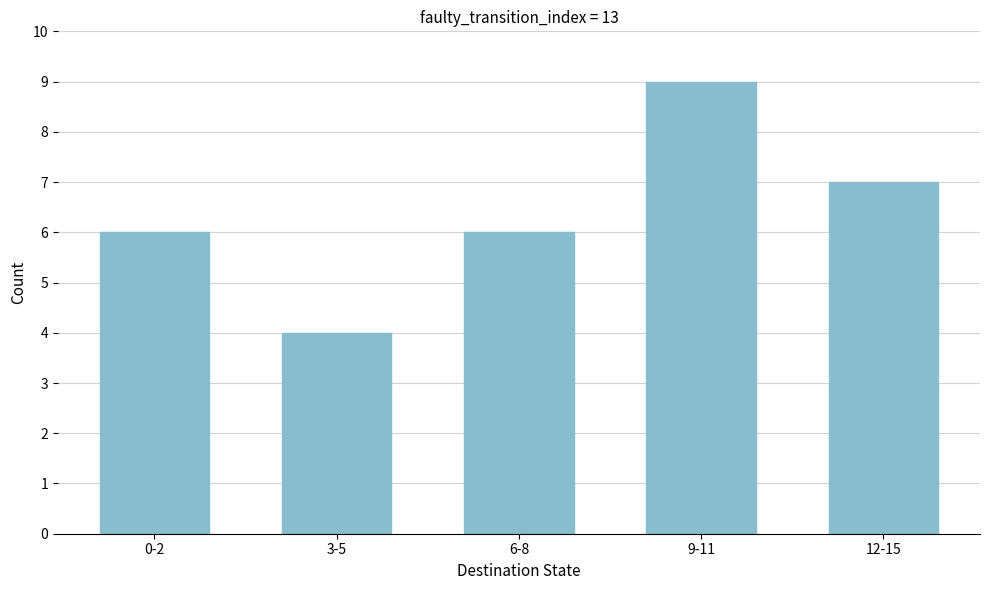

Reading right to left, transcribe all the data shown in this chart.

12-15=7	9-11=9	6-8=6	3-5=4	0-2=6